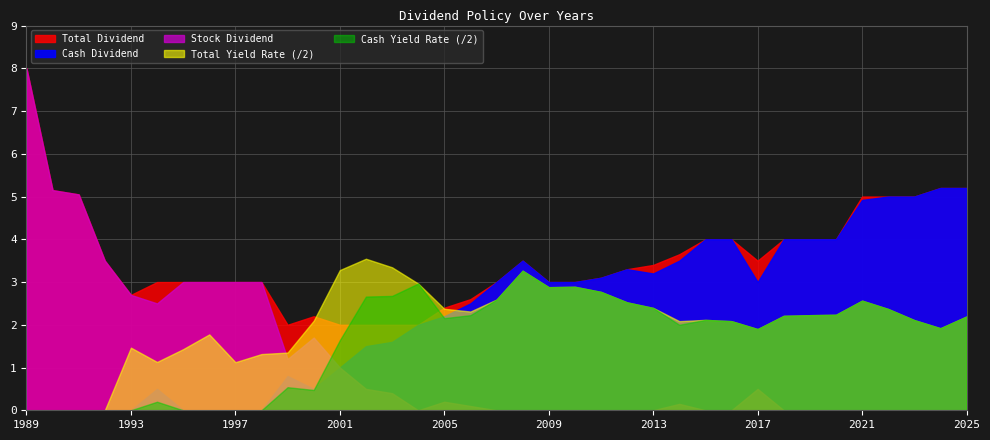

True or false: Stock Dividend has a value of -3.9 at 2012.

False